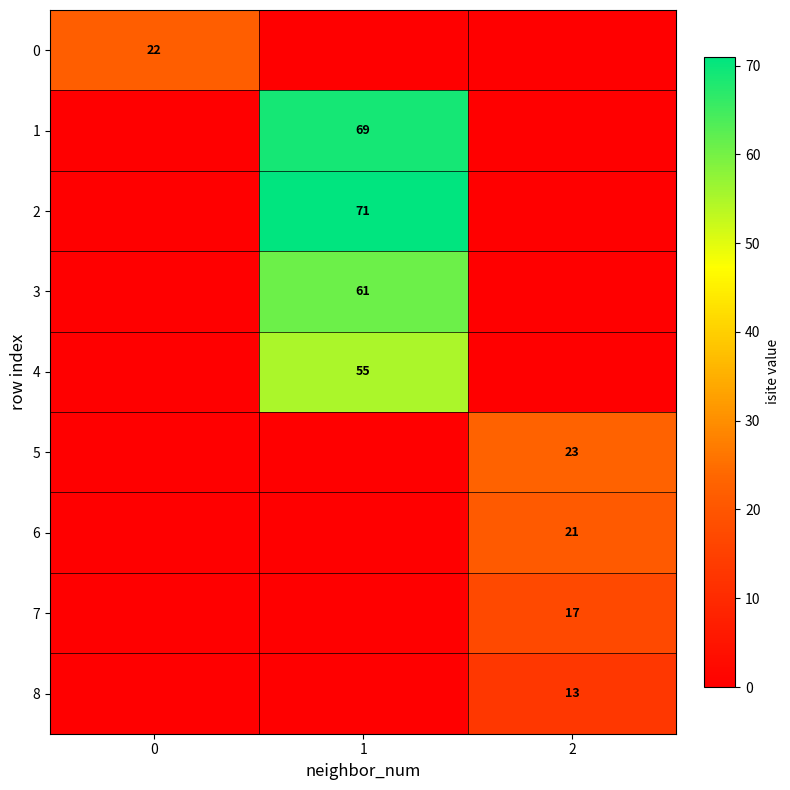

Is the value of 1 at 1 greater than the value of 0 at 0?

Yes